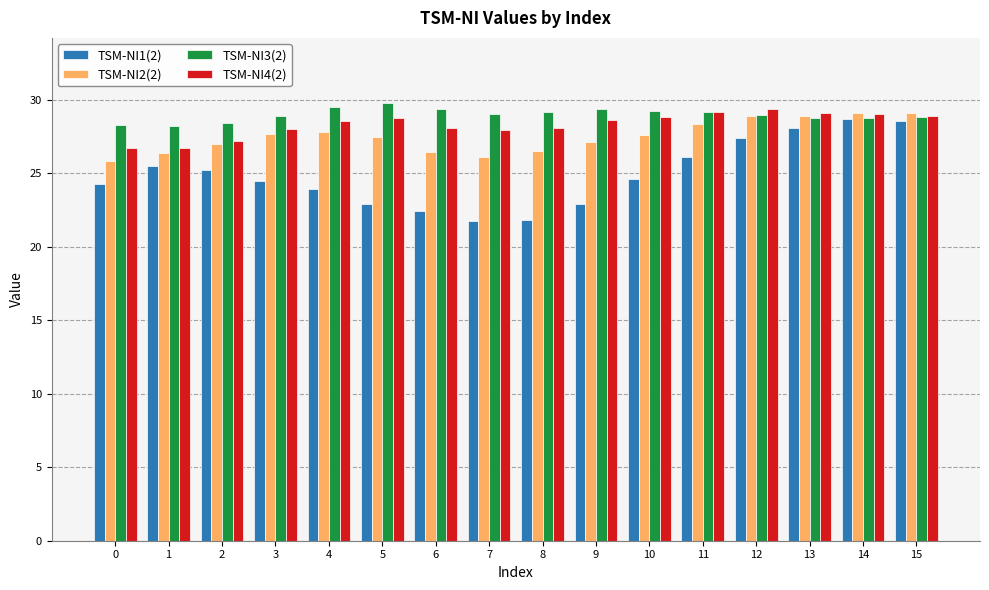

What is the maximum value for TSM-NI3(2)?

29.8